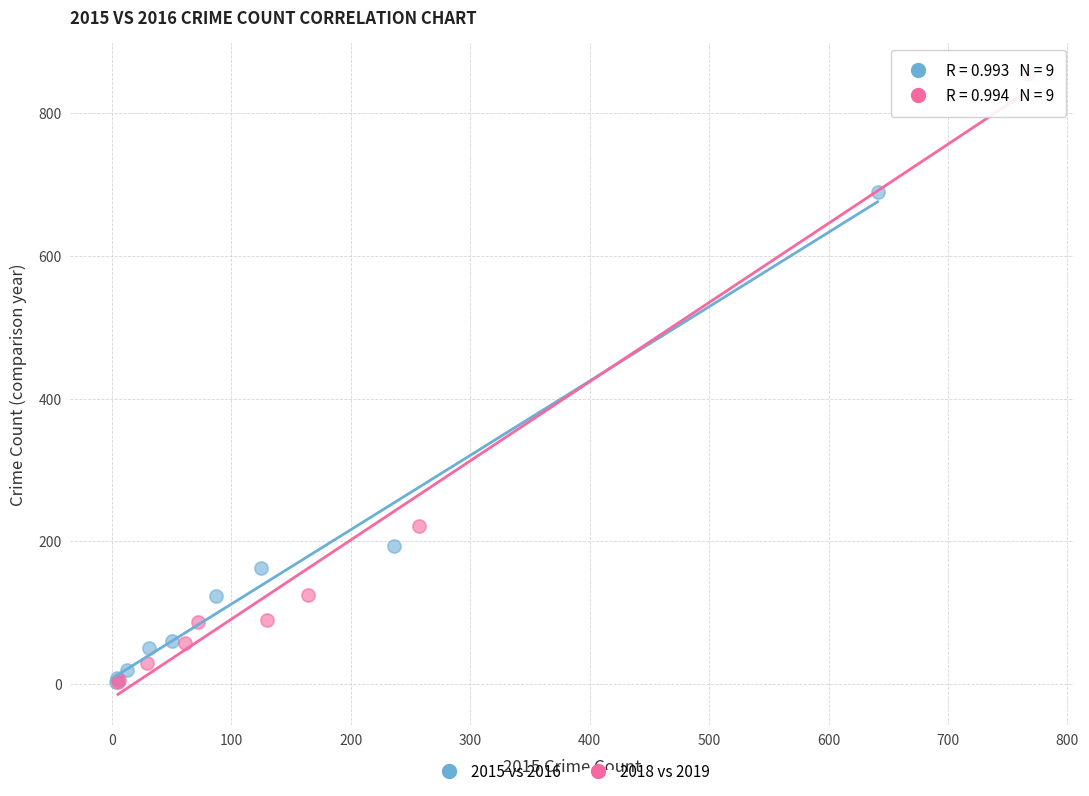

Which series has the largest Y range (max minus min)?

2018 vs 2019